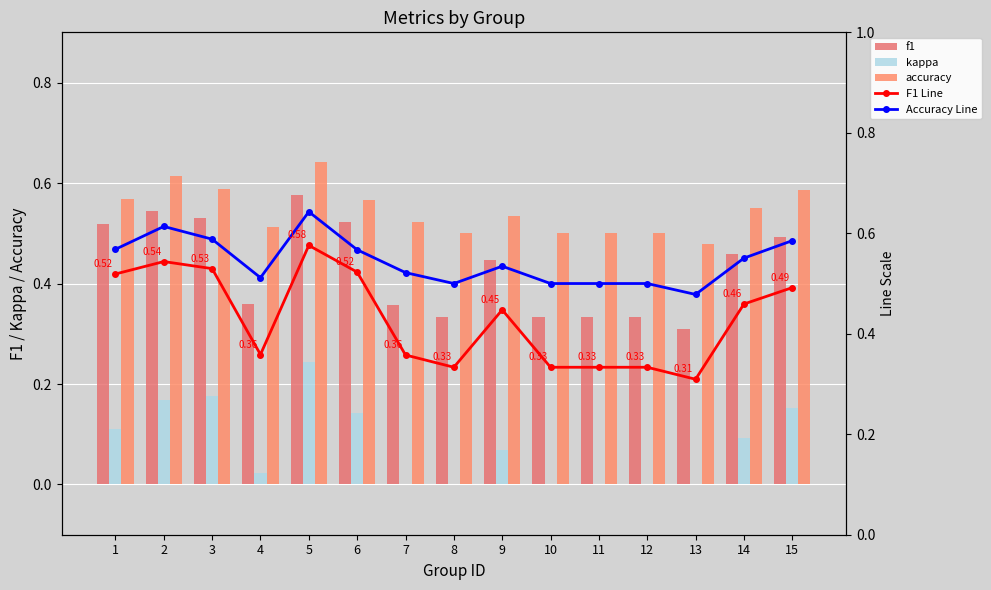

Which series has the largest total across all categories?

accuracy